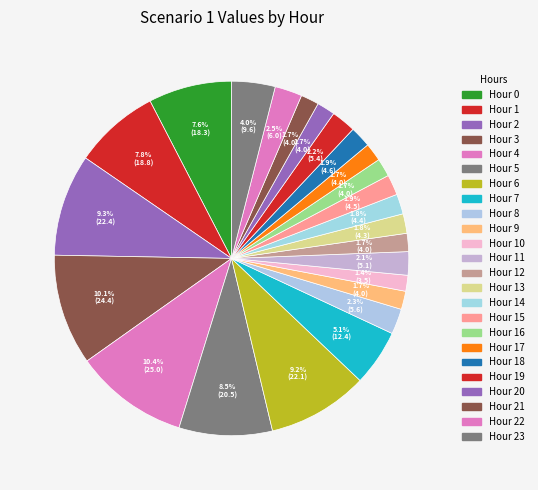

Rank the categories by value from highest to lowest.

4, 3, 2, 6, 5, 1, 0, 7, 23, 22, 8, 19, 11, 18, 15, 14, 13, 9, 12, 16, 17, 20, 21, 10